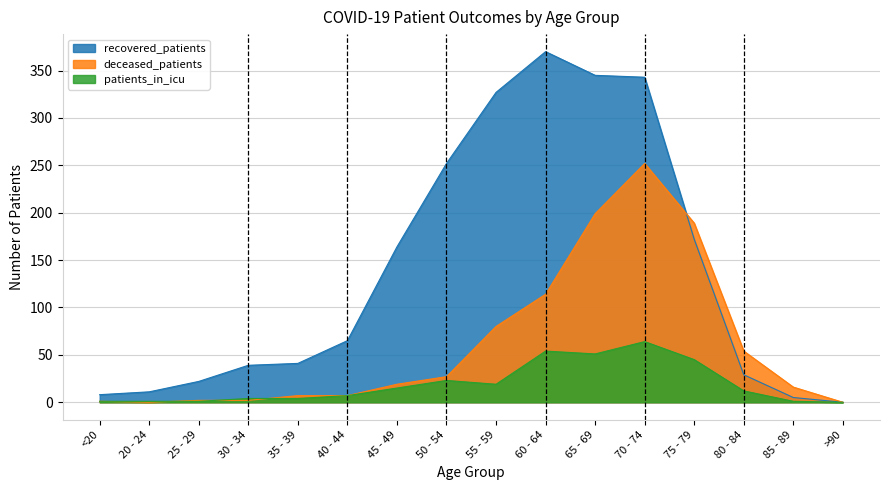

Which category has the highest value in the deceased_patients series?

70 - 74